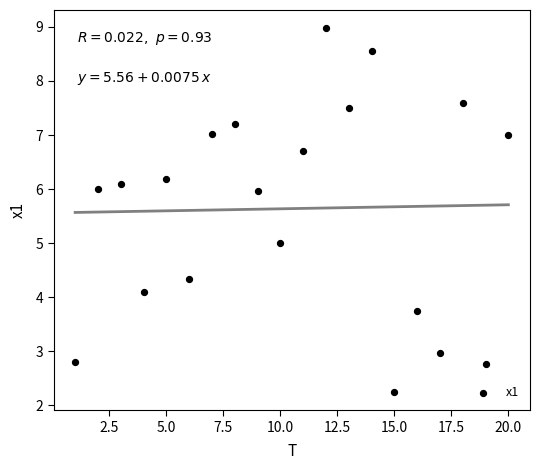

What is the range of Y values (max minus min)?

6.7